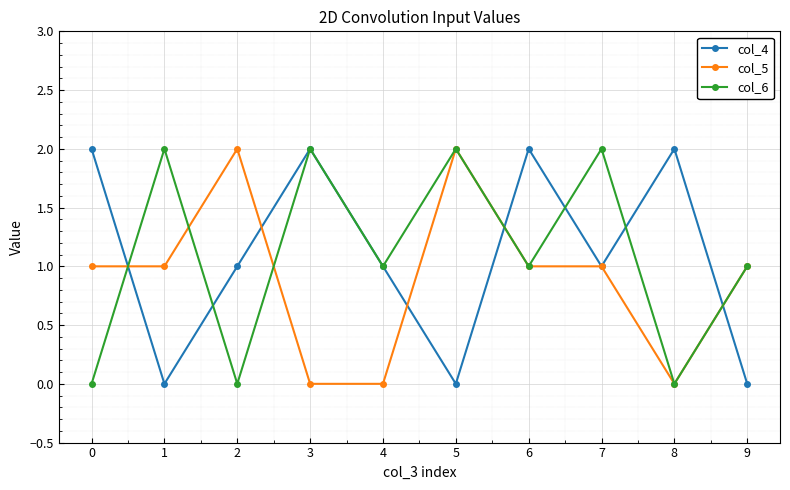

How many categories are shown in the chart?

10